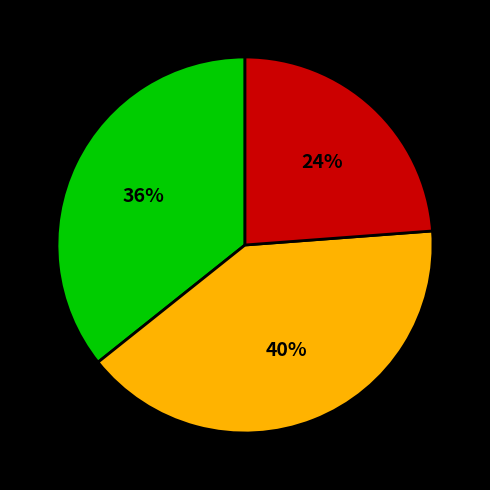

Does any single category account for the majority?

No